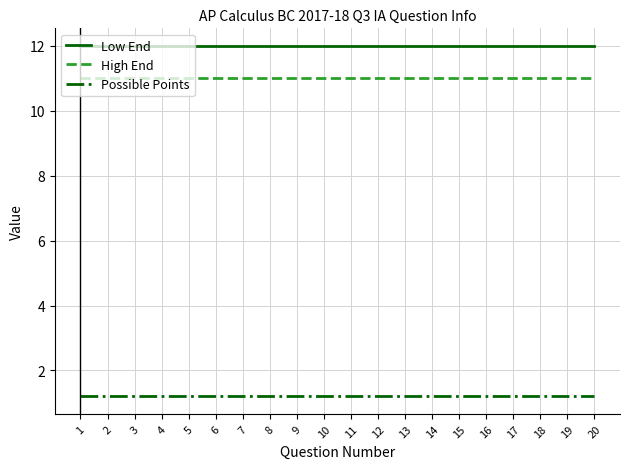

What is the difference between the highest and lowest values at 8?

10.8